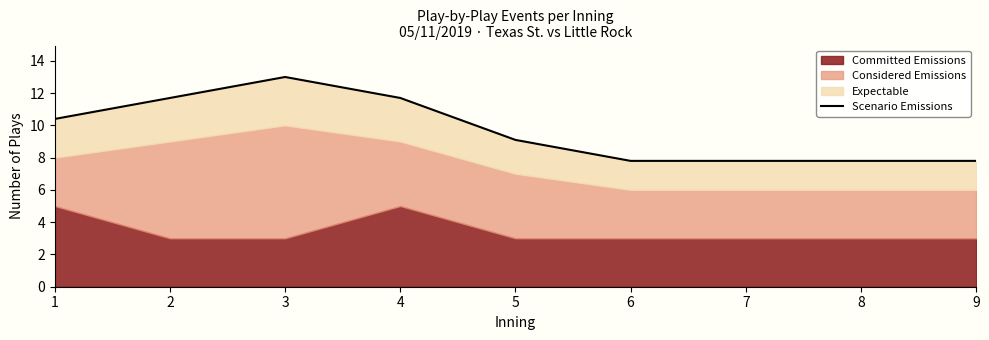

Reading left to right, what are all the values shown in this chart?

1=10.4	2=11.7	3=13.0	4=11.7	5=9.1	6=7.8	7=7.8	8=7.8	9=7.8